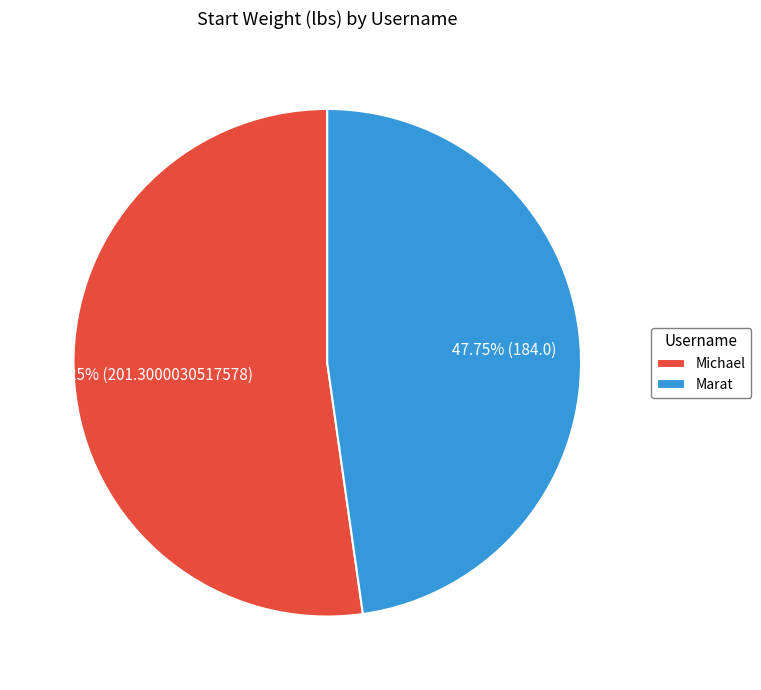

To the nearest percent, what percentage of the pie is Marat?

48%